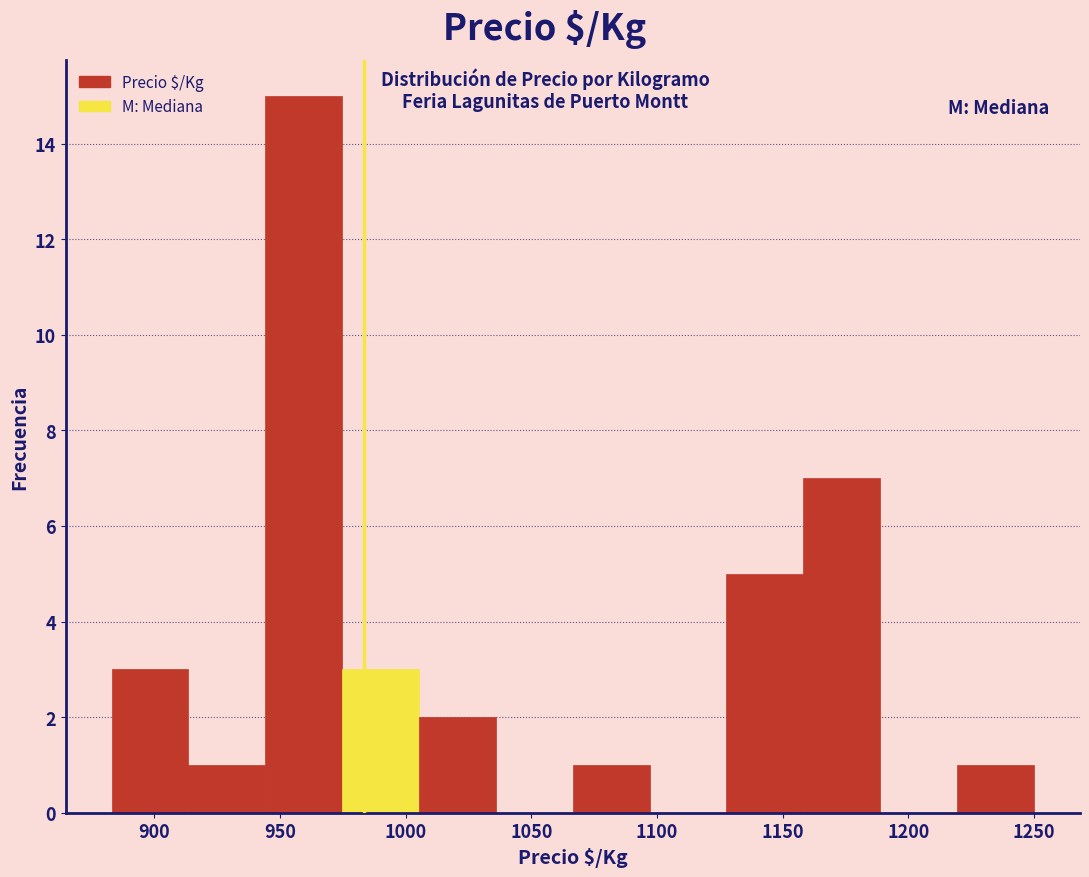

Over which range of the x-axis is the bar tallest?

945 to 975